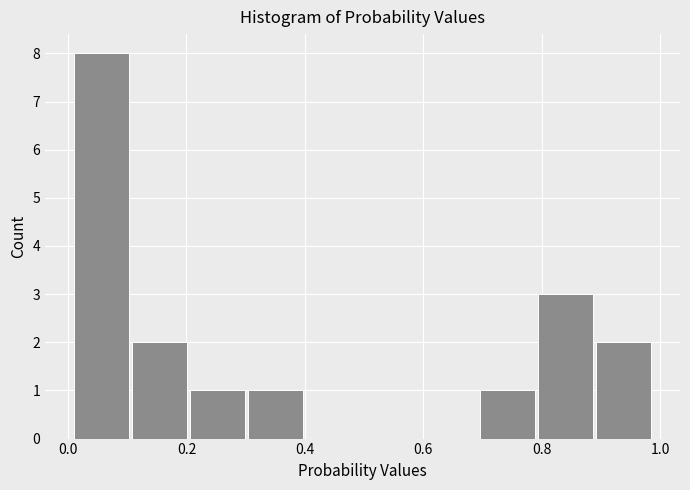

Which range on the x-axis has the tallest bar?

0.010 to 0.108